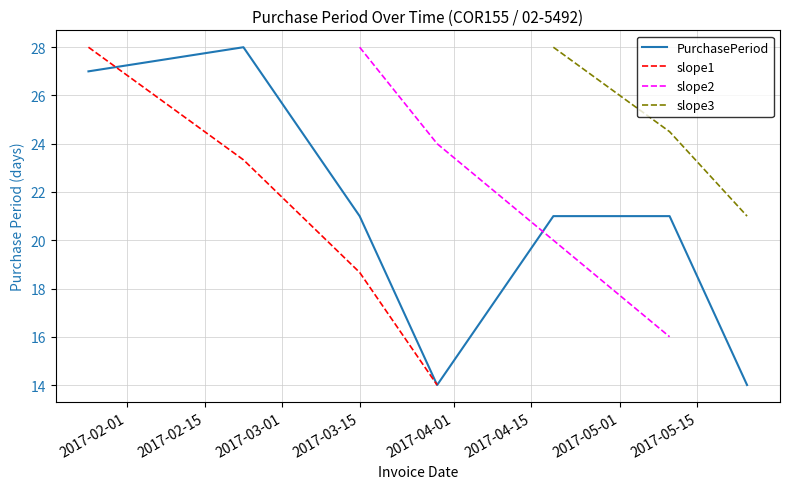

Where does the data first go above 21?

2017-01-25